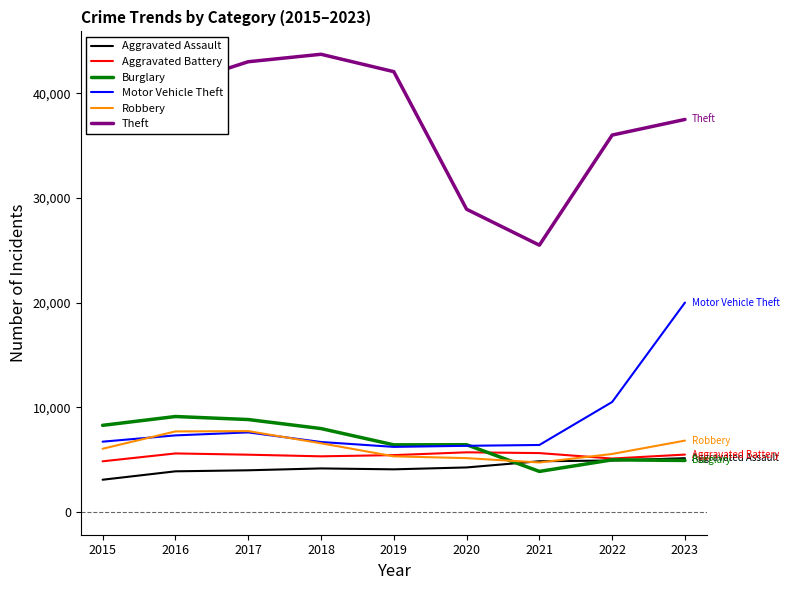

Which series has the widest spread of values?

Theft